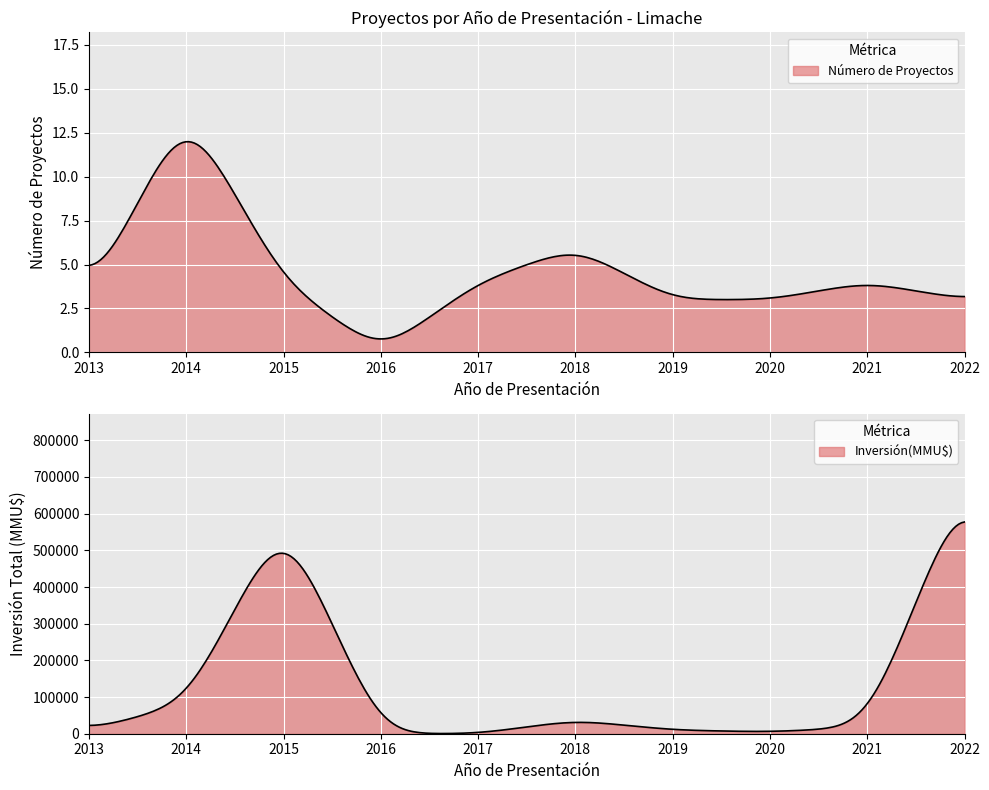

At which category is the sum across all series the highest?

2022